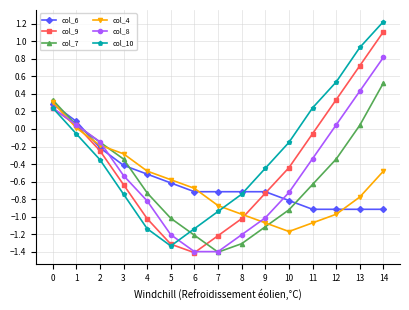

How many lines are shown in the chart?

6